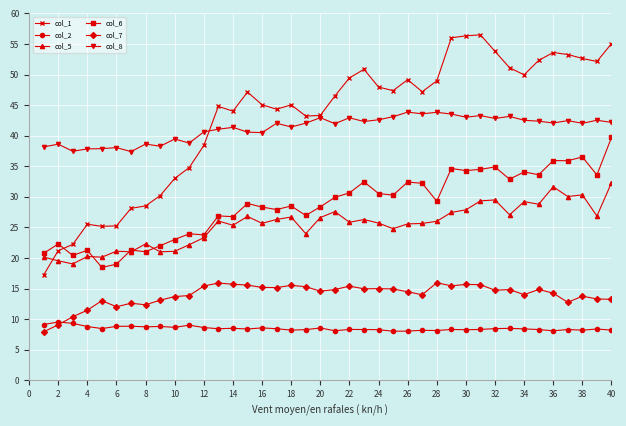

List the series in order of their peak value, lowest first.

col_2, col_7, col_5, col_6, col_8, col_1